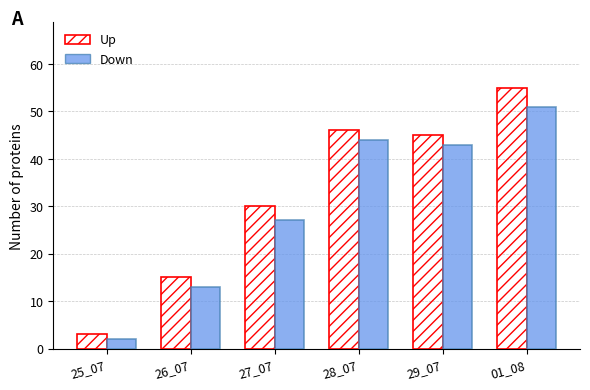

Rank the series by their maximum value, from lowest to highest.

Down, Up